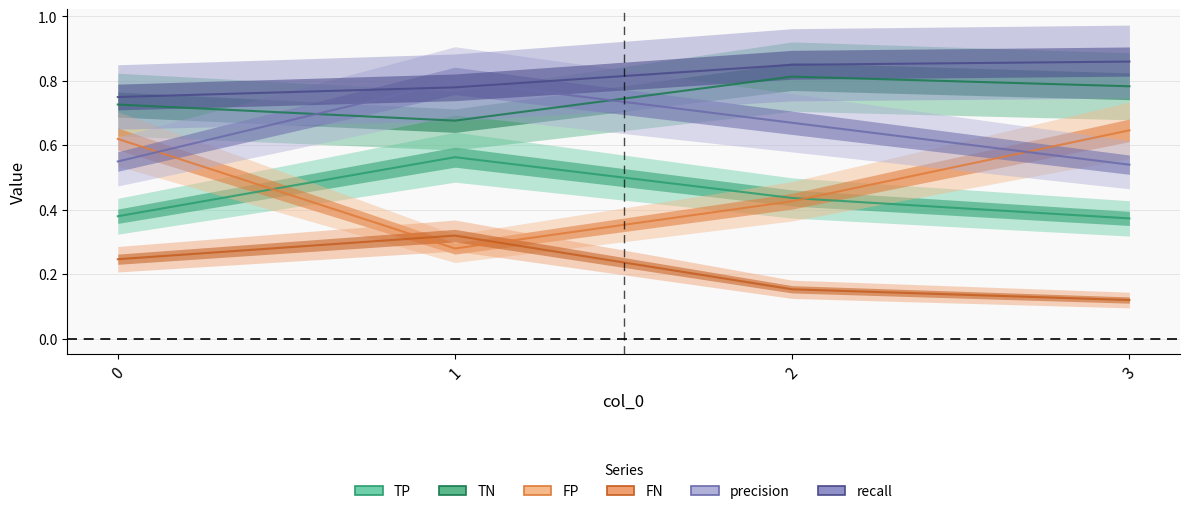

Which category has the highest value in the TP series?

1